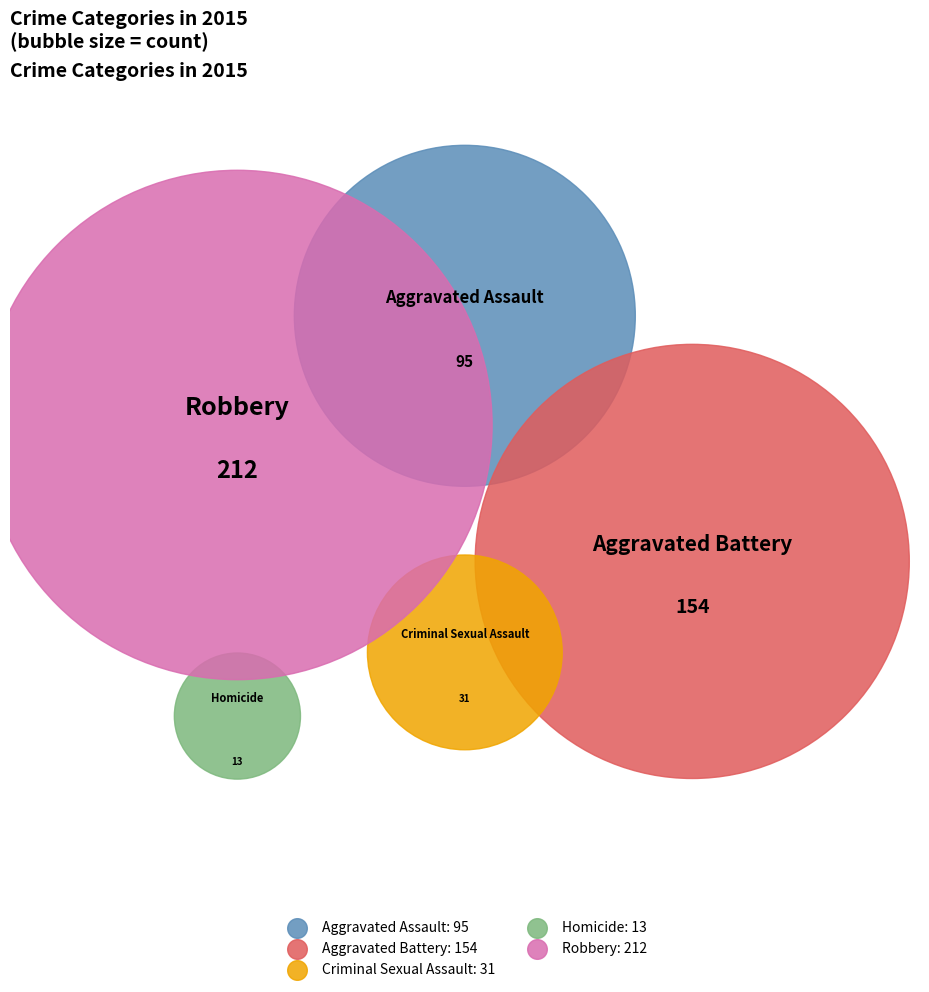

Is the sum of Aggravated Assault and Homicide greater than half?

No